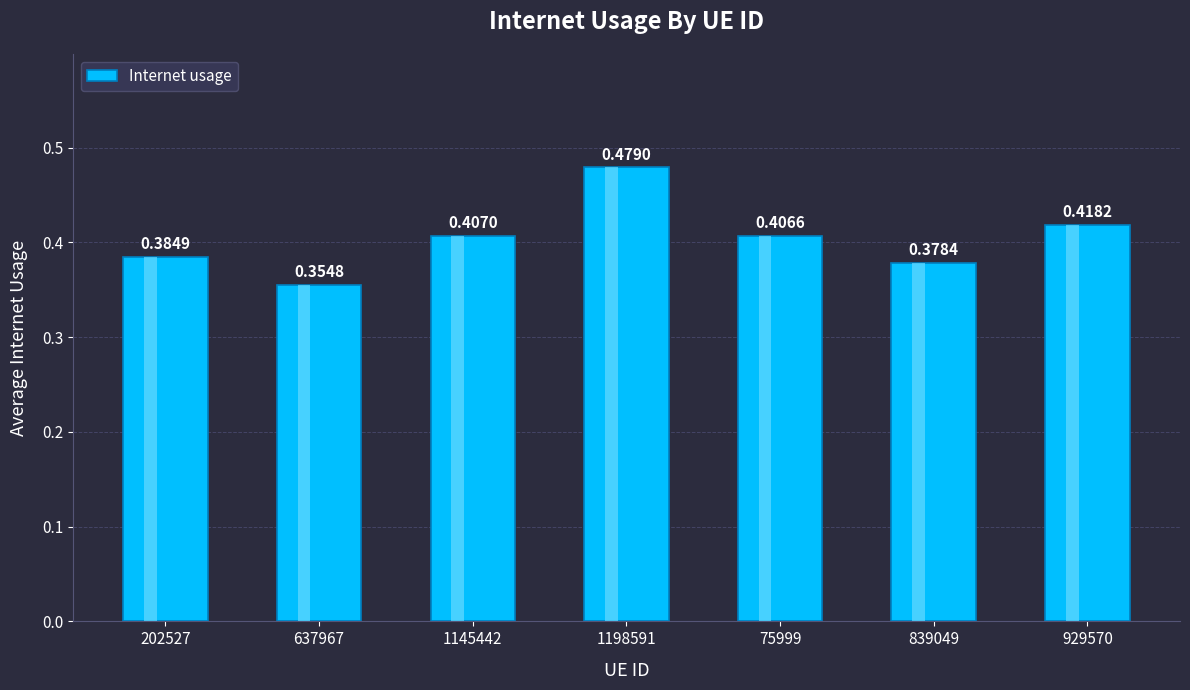

What is the difference between the maximum and minimum values?

0.1